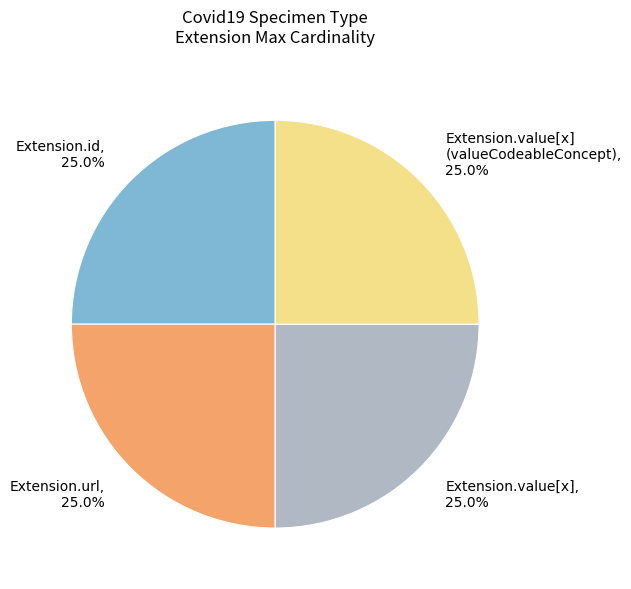

What is the total percentage of Extension.url and Extension.value[x]?

50.0%